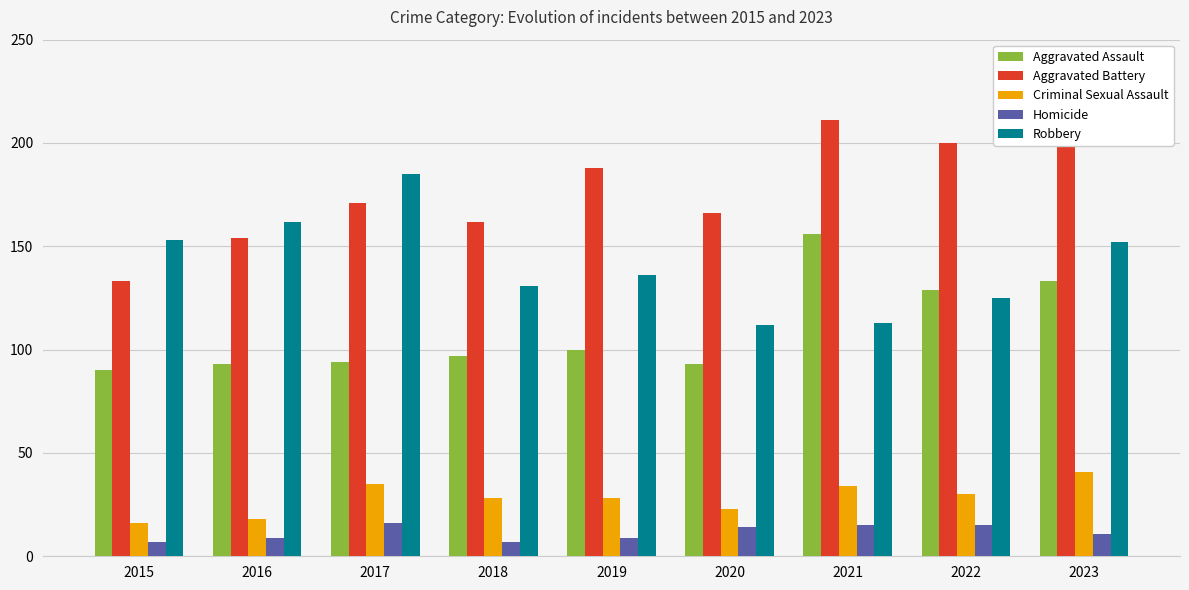

Reading left to right, extract all data points from this chart.

Aggravated Assault: 90	93	94	97	100	93	156	129	133
Aggravated Battery: 133	154	171	162	188	166	211	200	202
Criminal Sexual Assault: 16	18	35	28	28	23	34	30	41
Homicide: 7	9	16	7	9	14	15	15	11
Robbery: 153	162	185	131	136	112	113	125	152